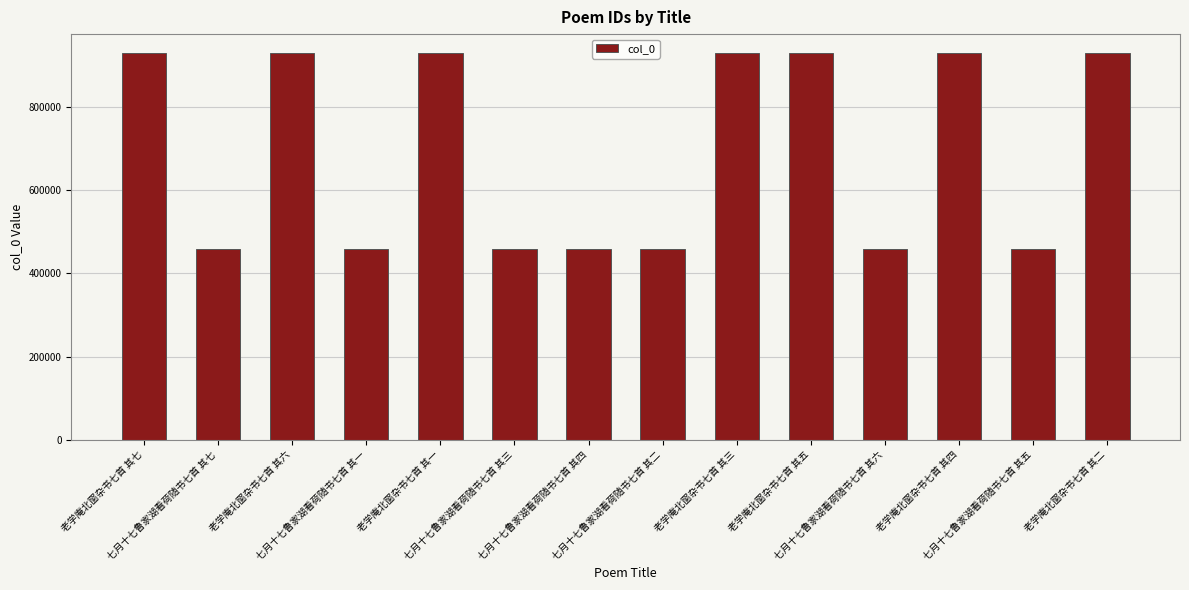

What is the average value?

693479